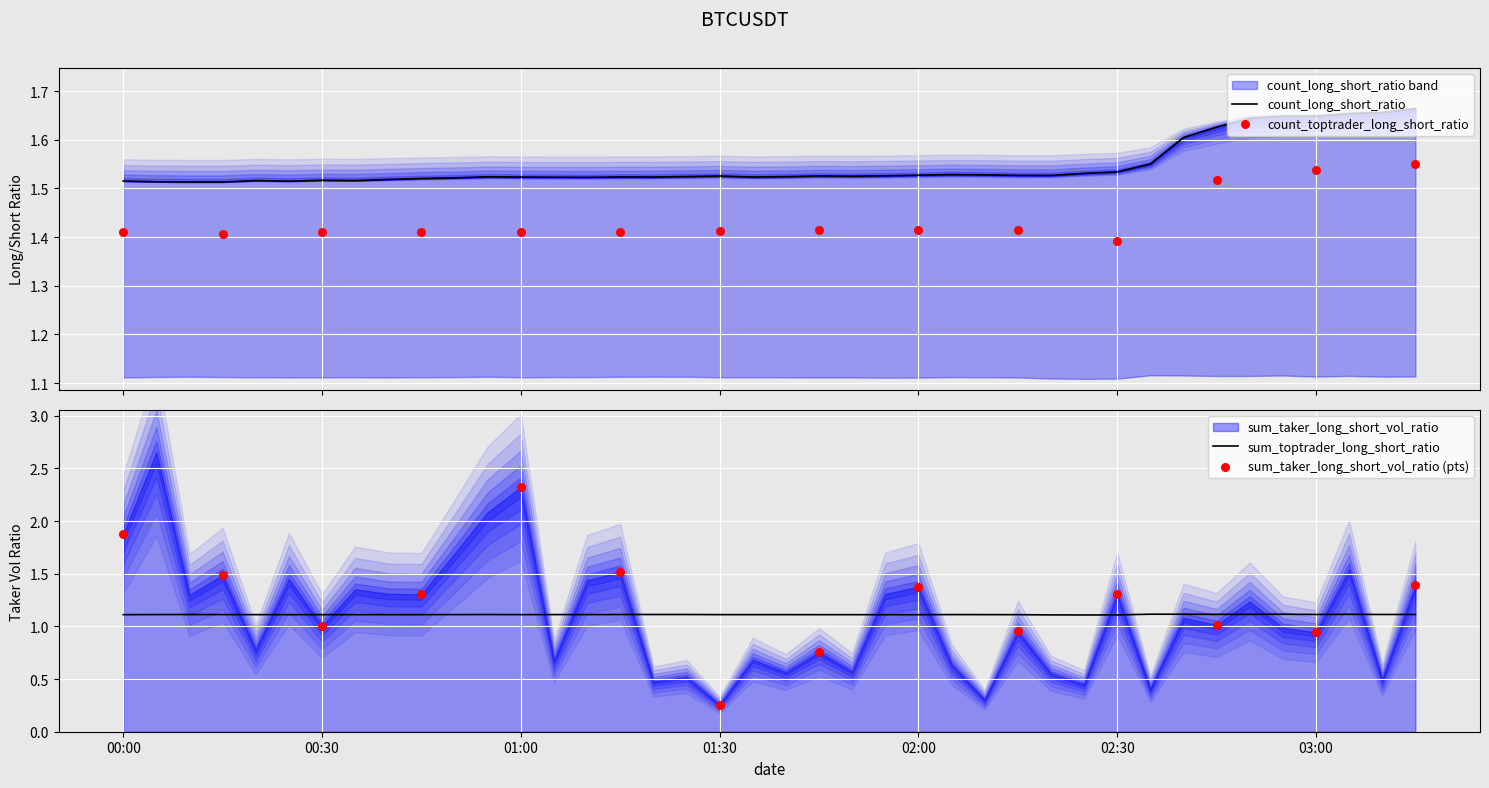

Is the value of count_long_short_ratio at 2023-10-11 02:40:00 greater than the value of sum_toptrader_long_short_ratio at 2023-10-11 00:10:00?

Yes